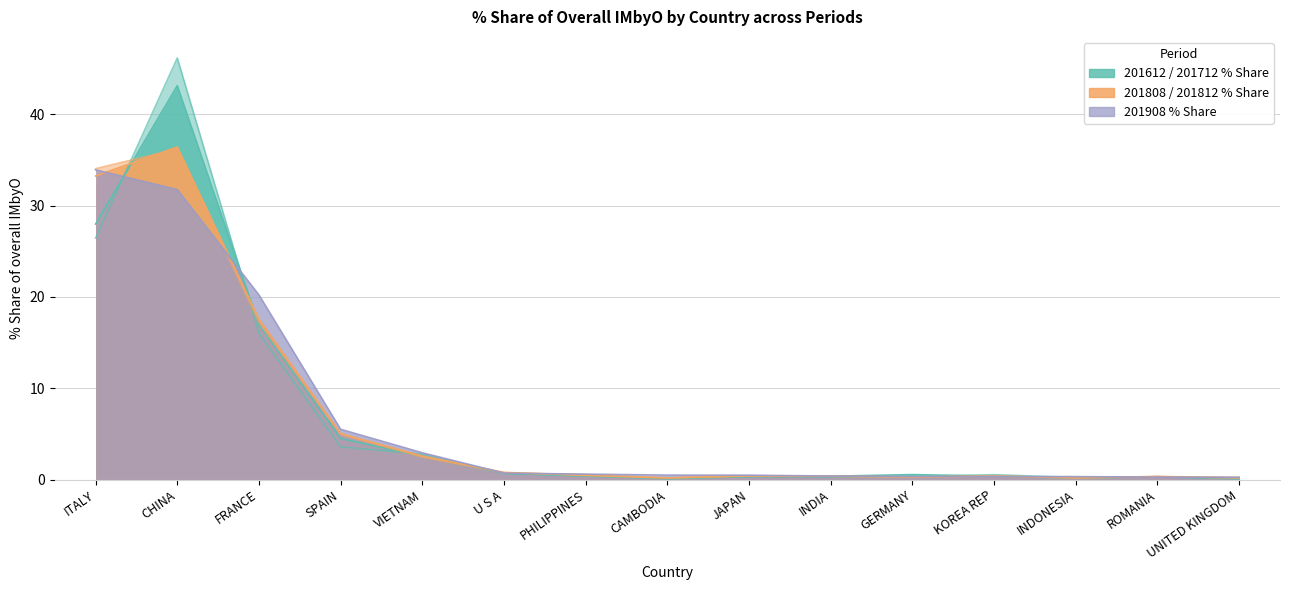

What is the sum of all 201808_% Share values?

98.5